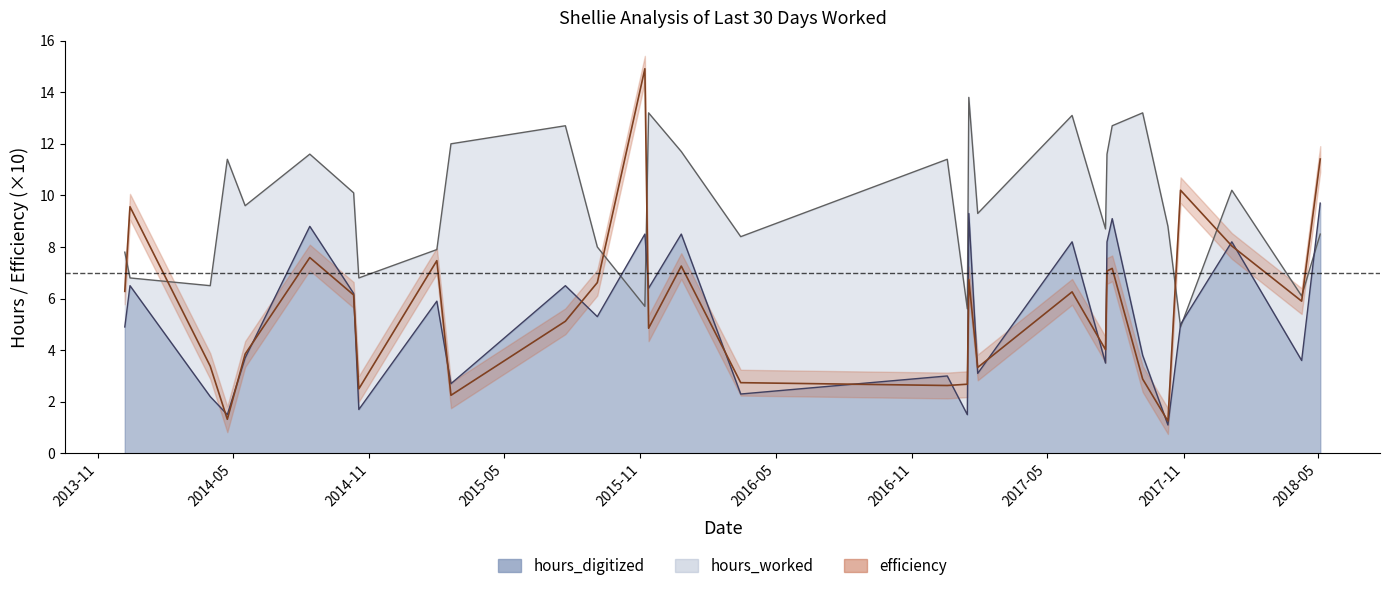

At which label does hours_worked first exceed 9?

2014-04-24